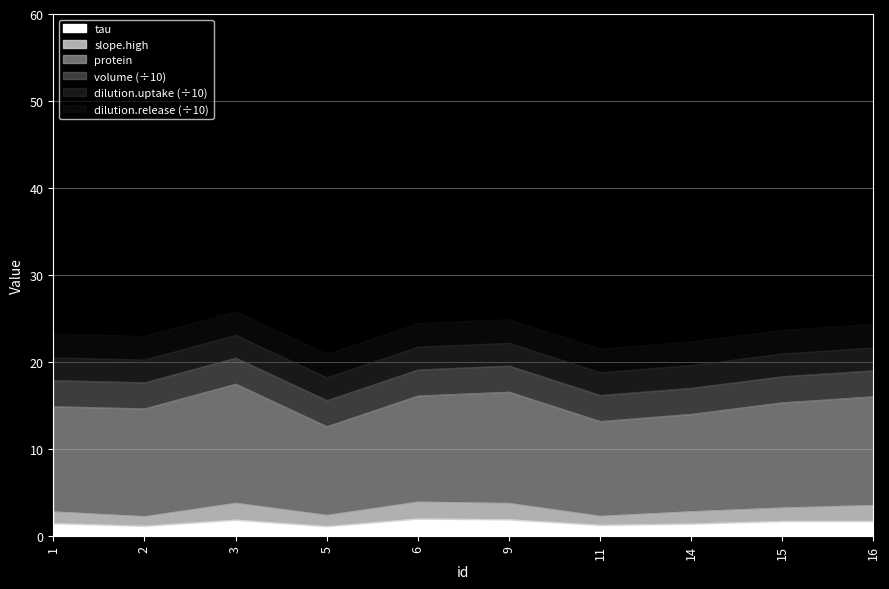

Between 14 and 15, which series saw the biggest shift?

protein